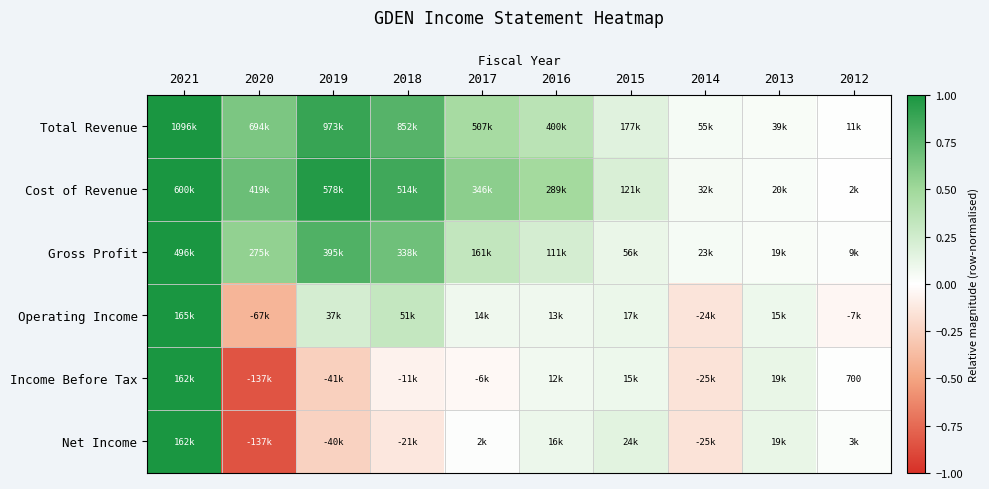

The value of Operating Income at 2018 is 0.3. True or false?

True